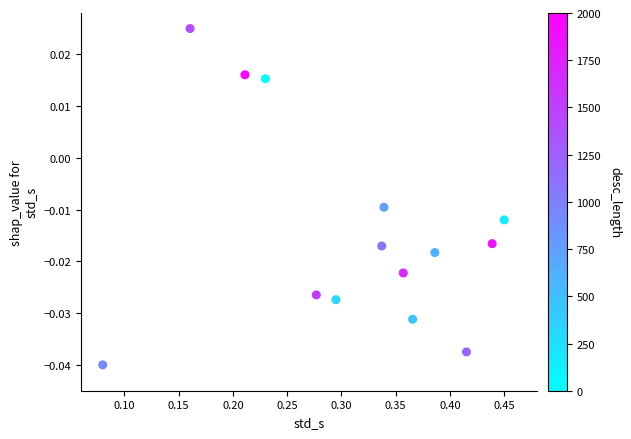

What is the range of X values (max minus min)?

0.4